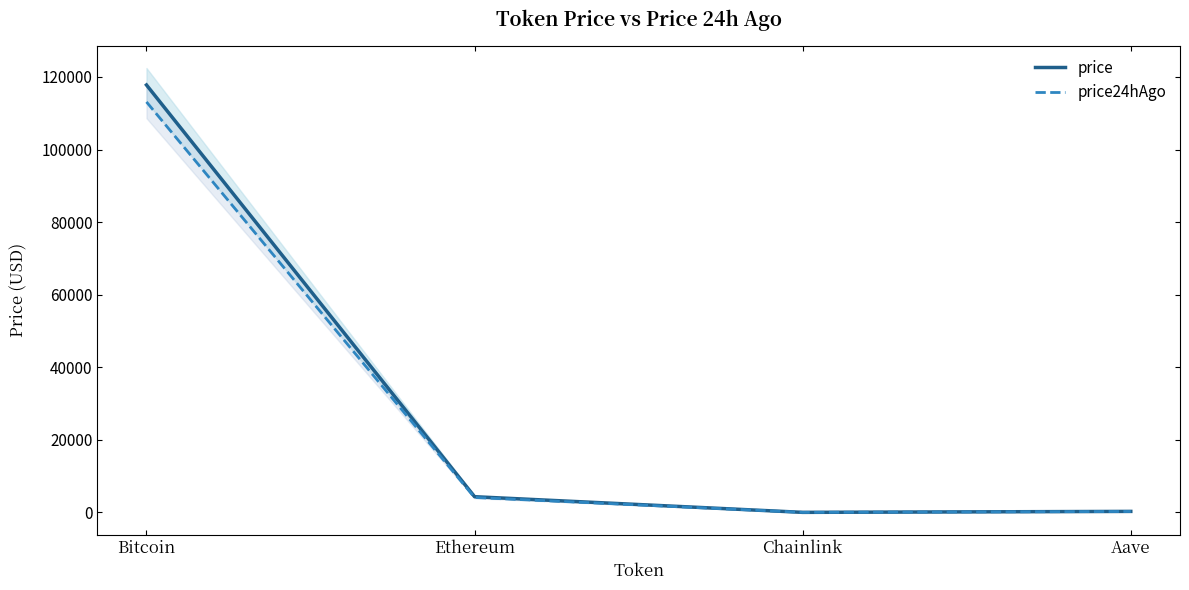

Does the chart have visible grid lines?

No